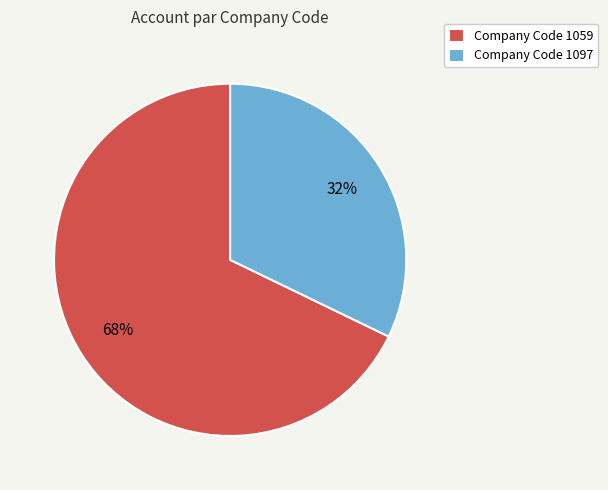

Combined, do Company Code 1059 and Company Code 1097 account for over 50%?

Yes